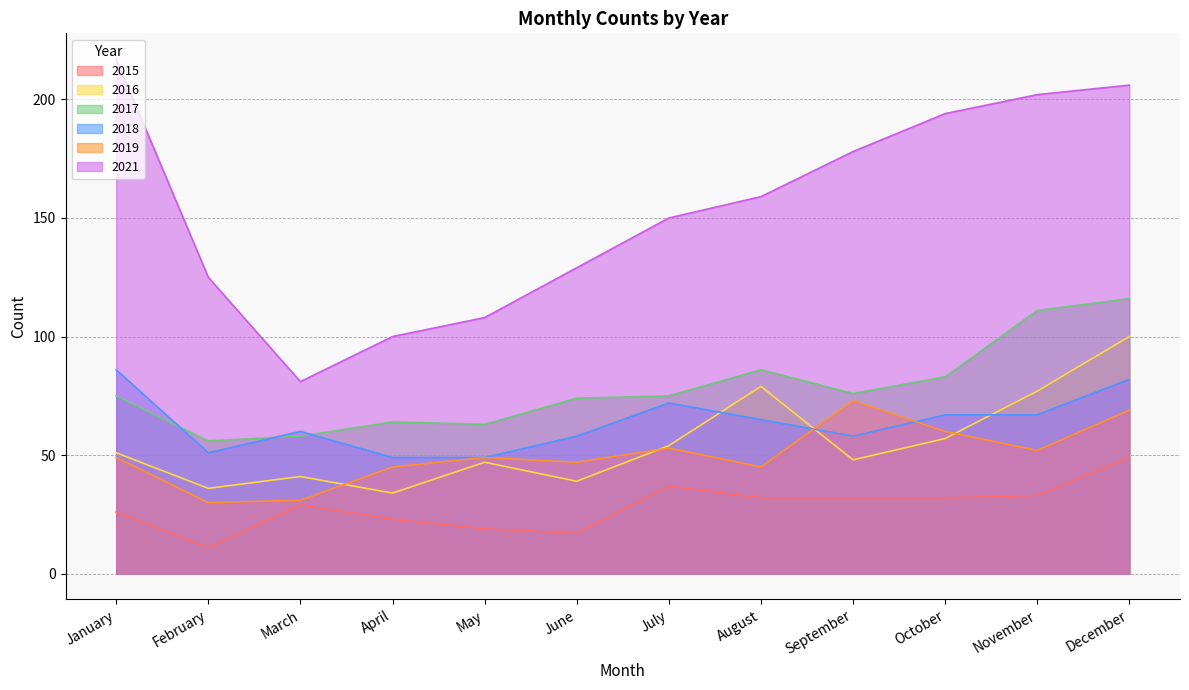

What are all the series names shown in the legend?

2015, 2016, 2017, 2018, 2019, 2021